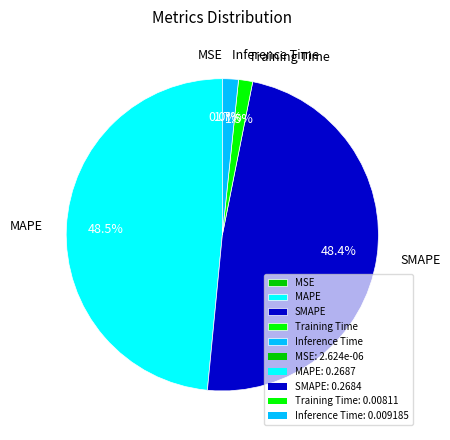

Between SMAPE and Inference Time, which is larger?

SMAPE